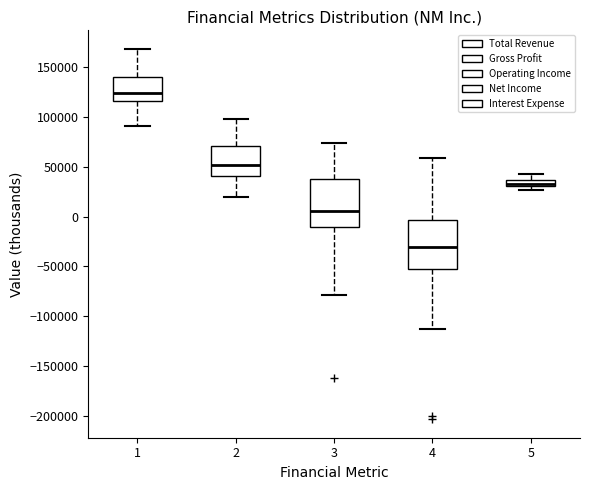

Where is the upper edge of the box at x = 4 on the y-axis? The values are not printed on the chart, so give them approximately, as read against the axis.

-5000